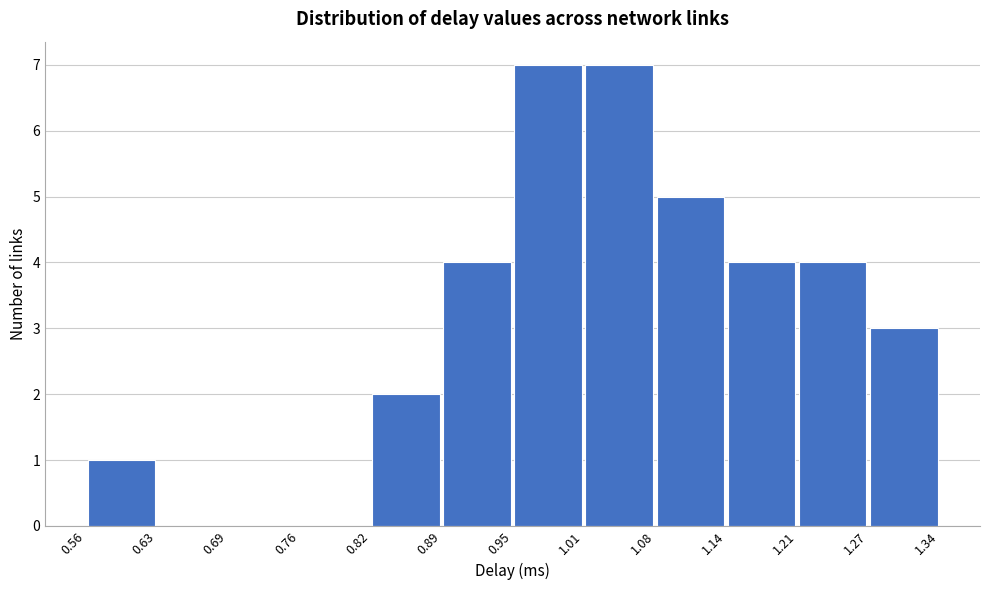

How tall is the bar that spans 0.56 to 0.63 on the x-axis? The values are not printed on the chart, so give them approximately, as read against the axis.

1